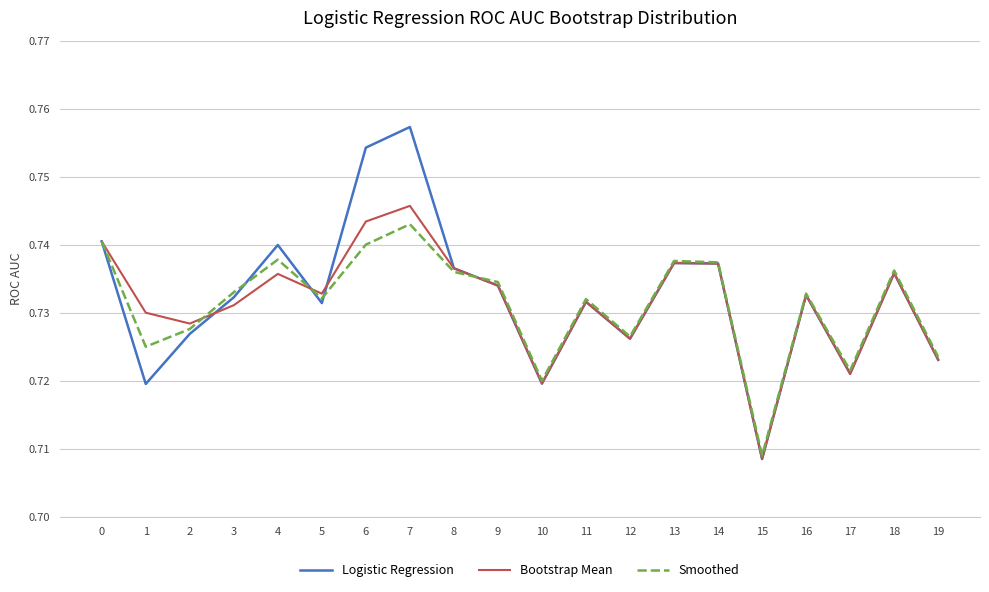

What is the sum of the Bootstrap Mean values at 9 and 1?

1.5